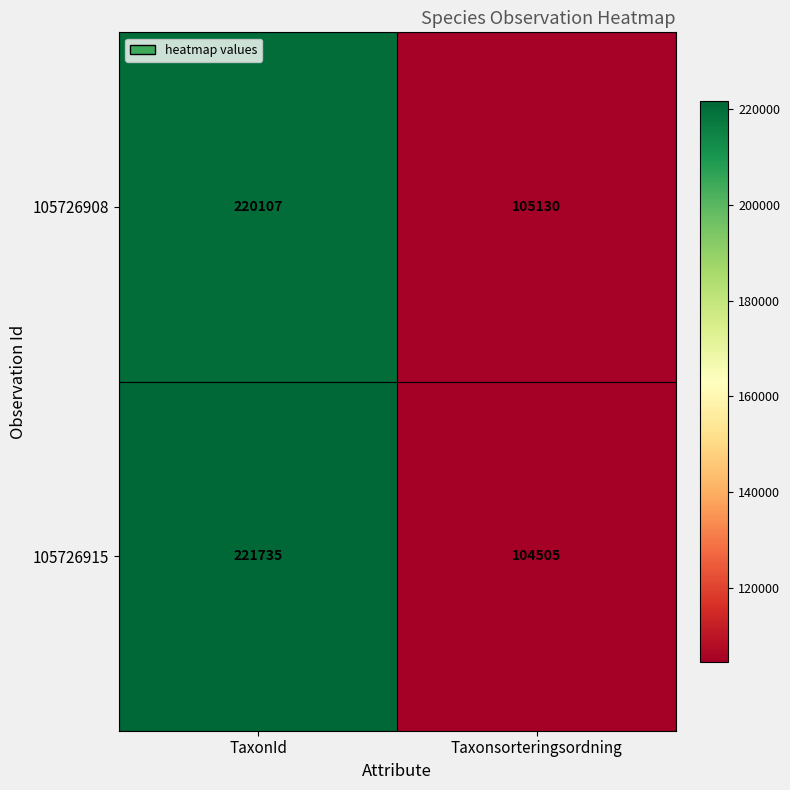

What is the sum of all 105726908 values?

325237